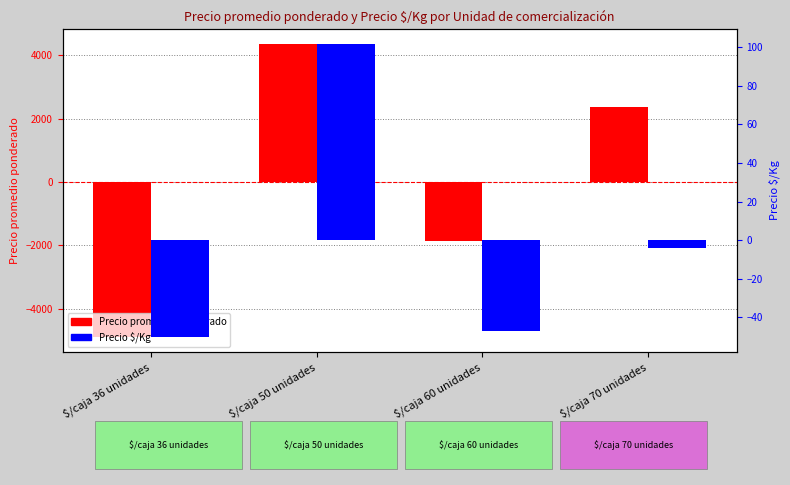

Is it true that Precio promedio ponderado equals 4358.2 at $/caja 50 unidades?

True